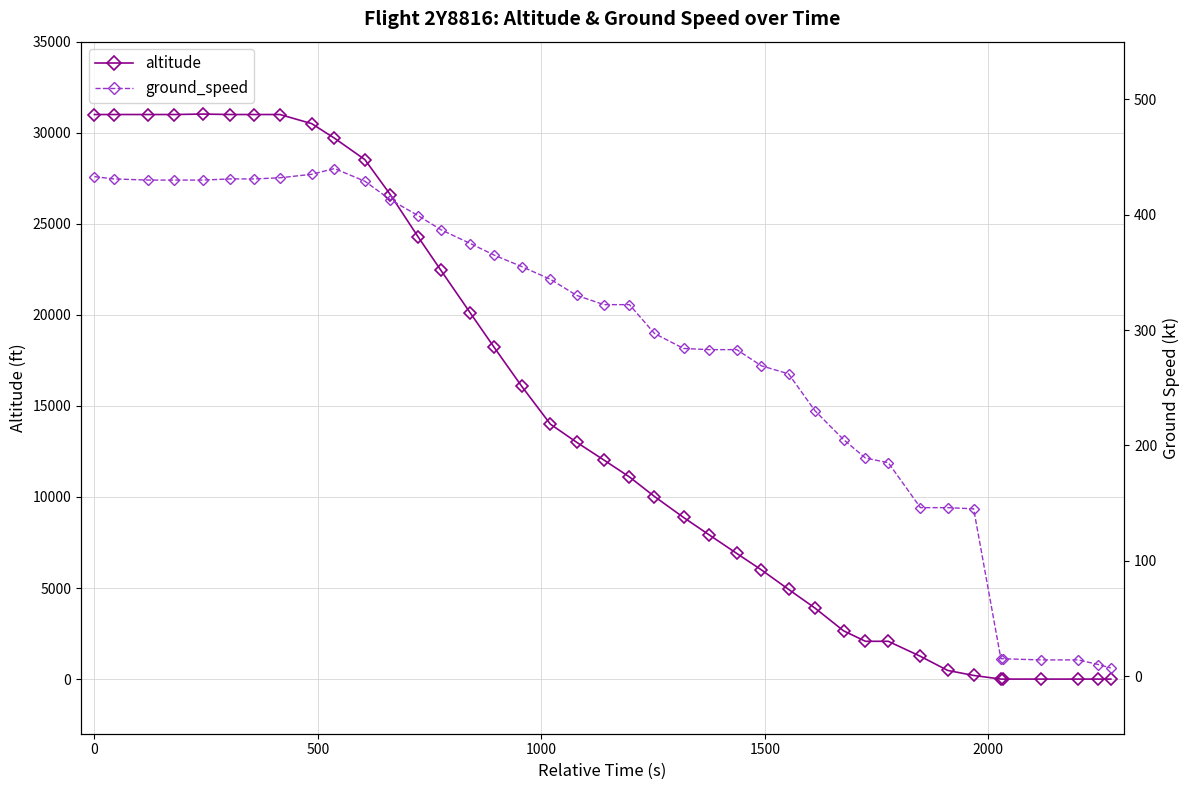

Which series ends up on top after the final intersection of altitude and ground_speed?

ground_speed